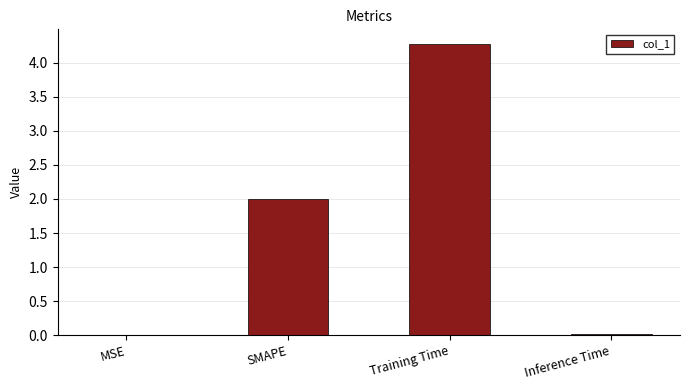

At which label is the value closest to 2?

SMAPE